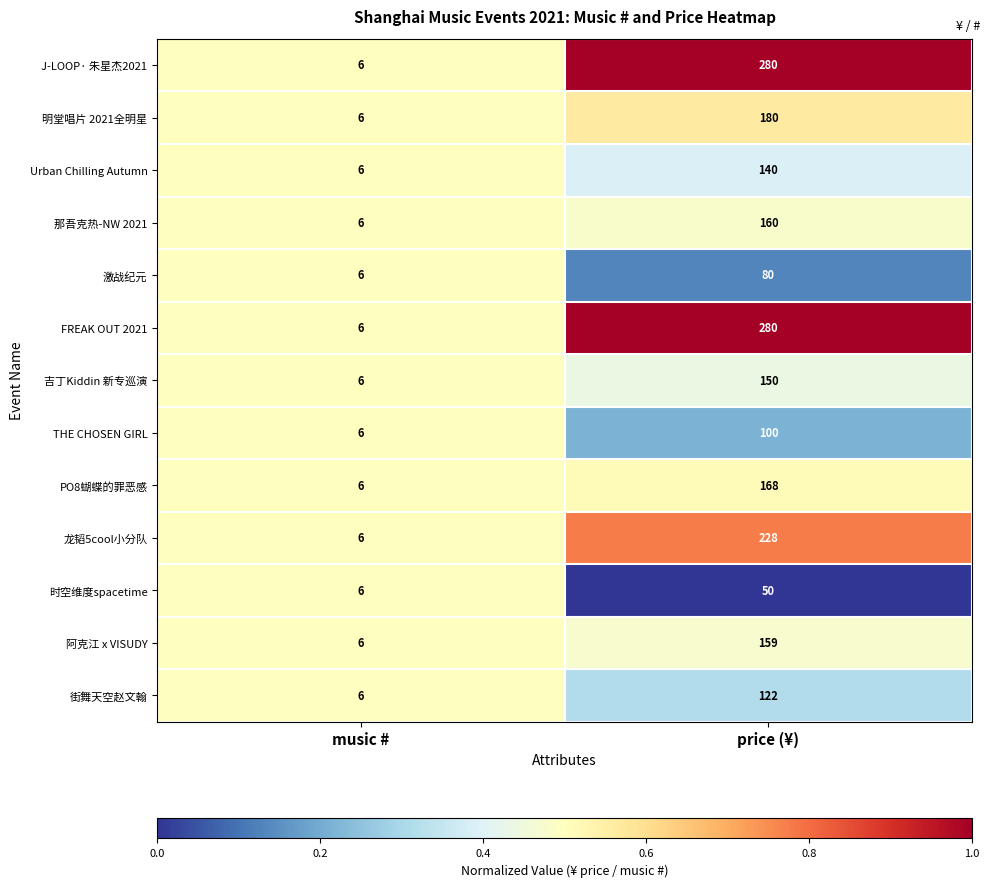

At which label is 街舞天空赵文翰 closest to 64?

music #